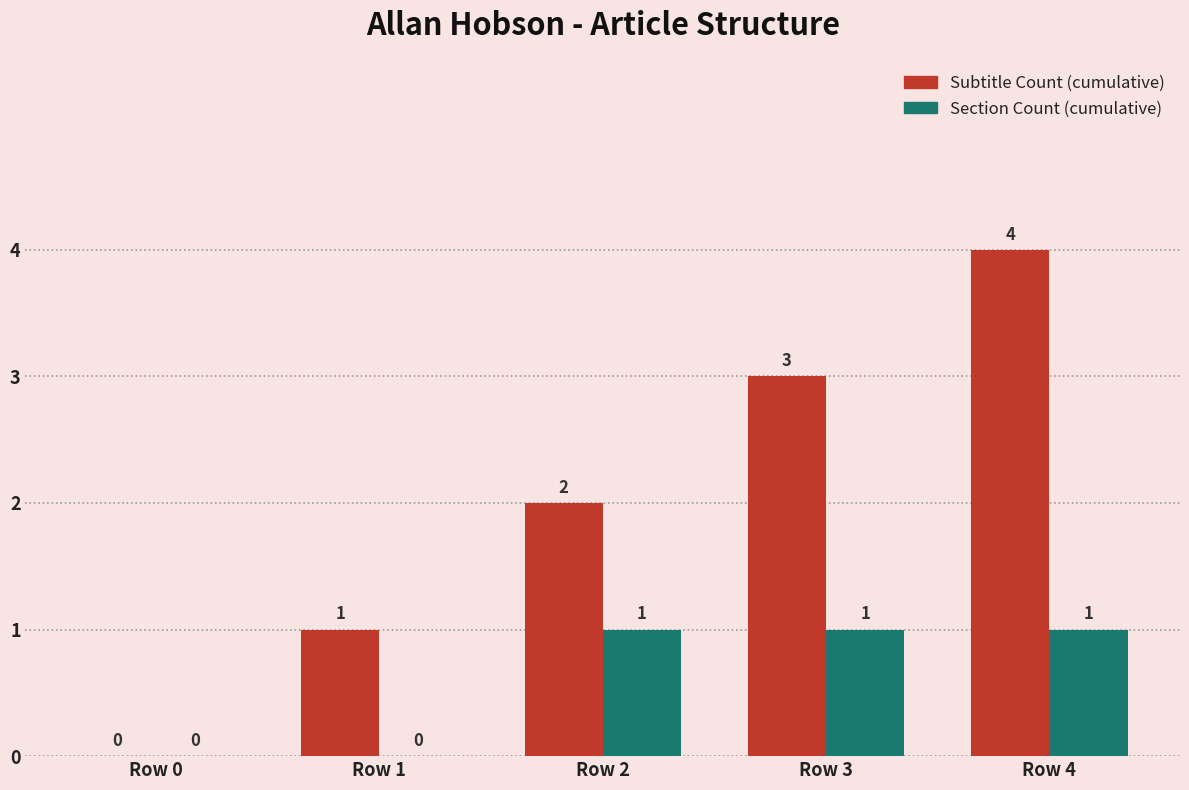

True or false: Subtitle Count (cumulative) has a value of 4 at Row 4.

True